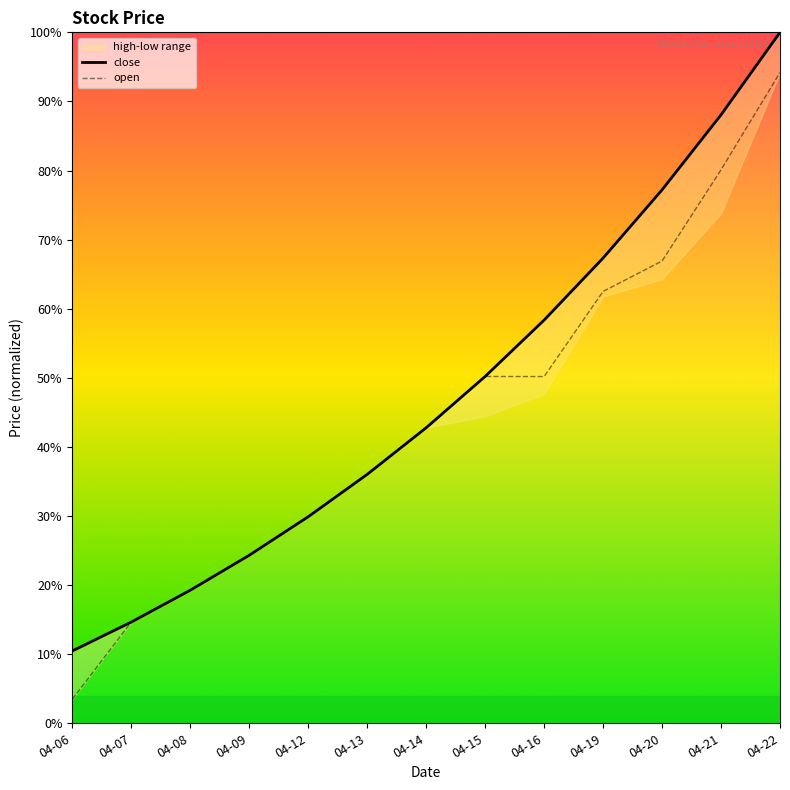

Is it true that close equals 19.2 at 04-21?

False